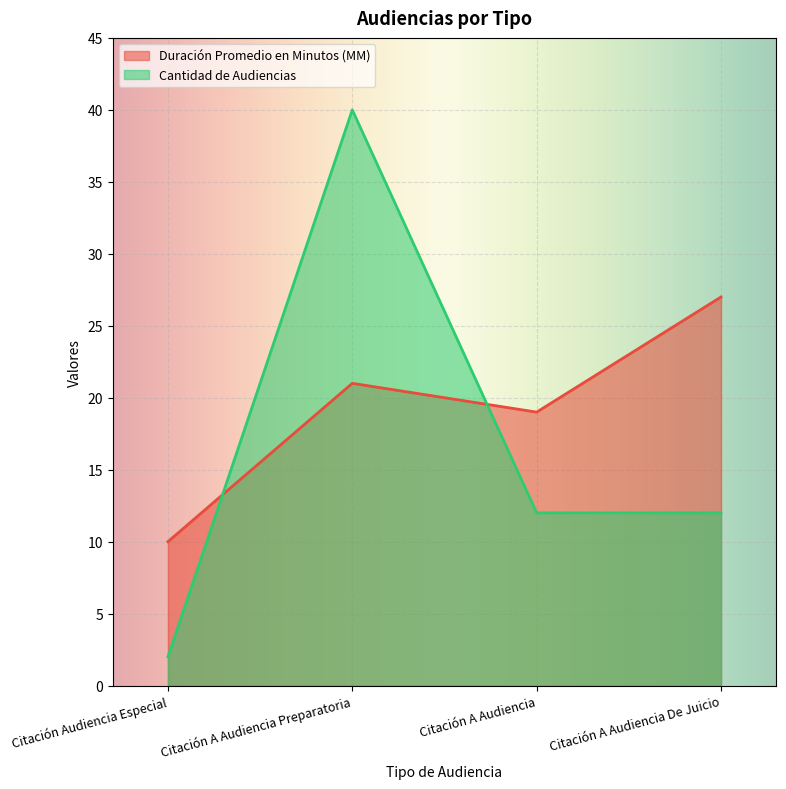

Between Citación Audiencia Especial and Citación A Audiencia Preparatoria, which series saw the biggest shift?

Cantidad de Audiencias